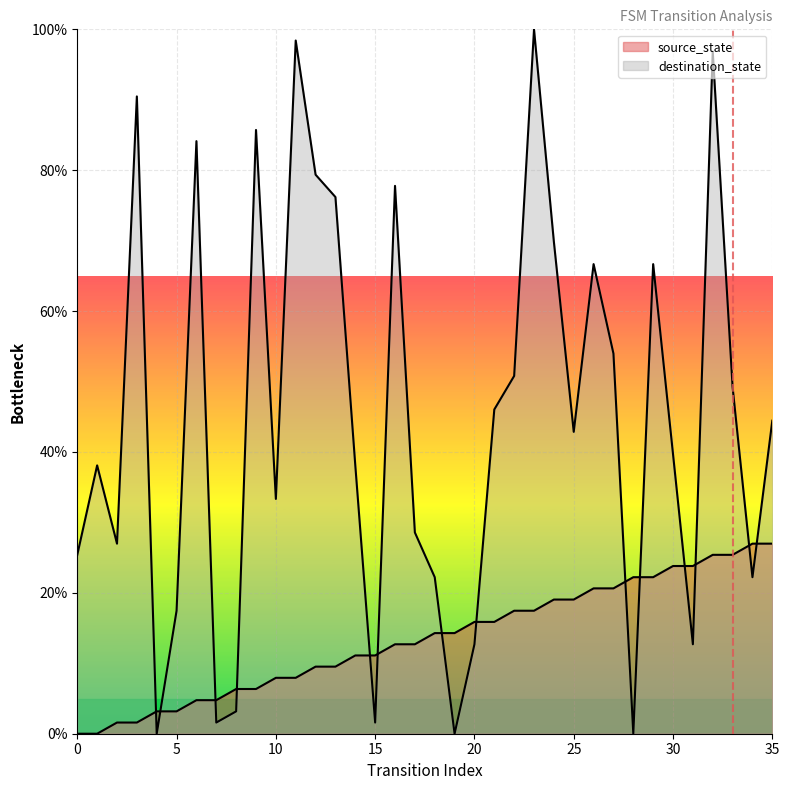

Which series ends up on top after the final intersection of destination_state and source_state?

destination_state